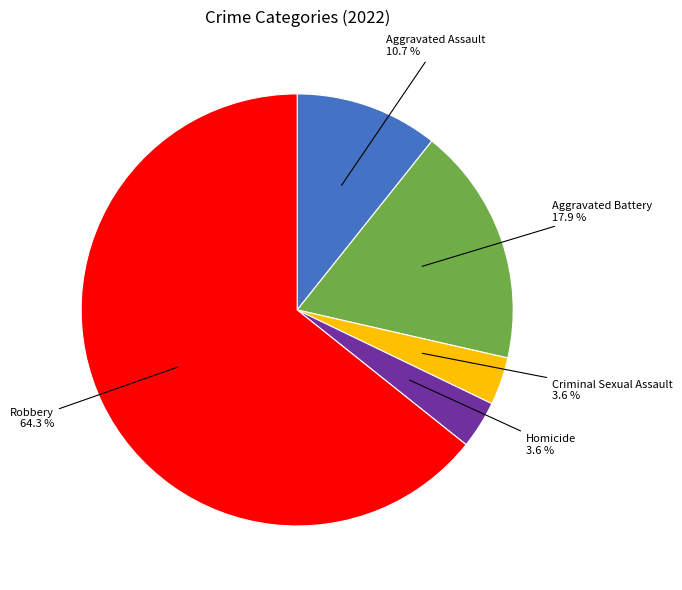

Does any single category account for the majority?

Yes